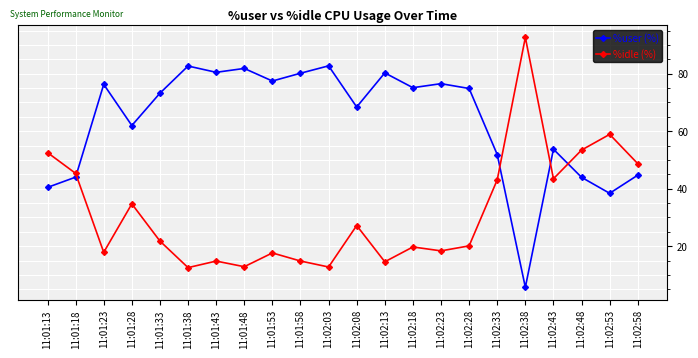

How many interior local peaks does the %idle (%) series have?

7